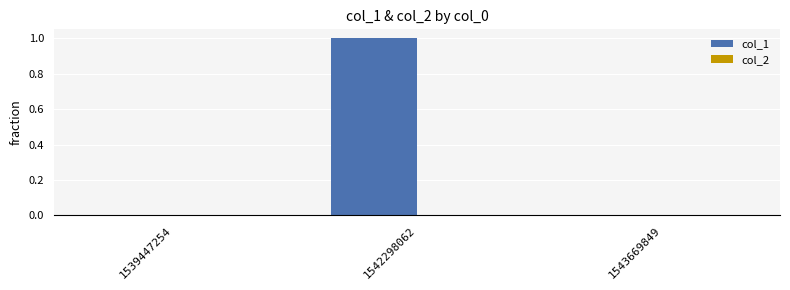

True or false: the data shows 1 at 1543669849.

False